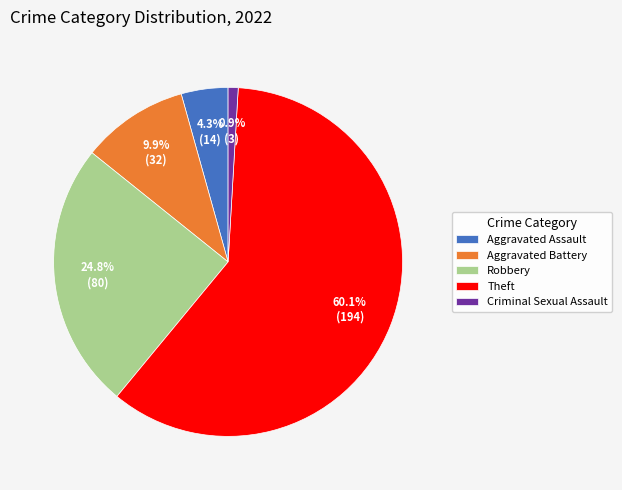

Which category has the smallest portion of the pie?

Criminal Sexual Assault